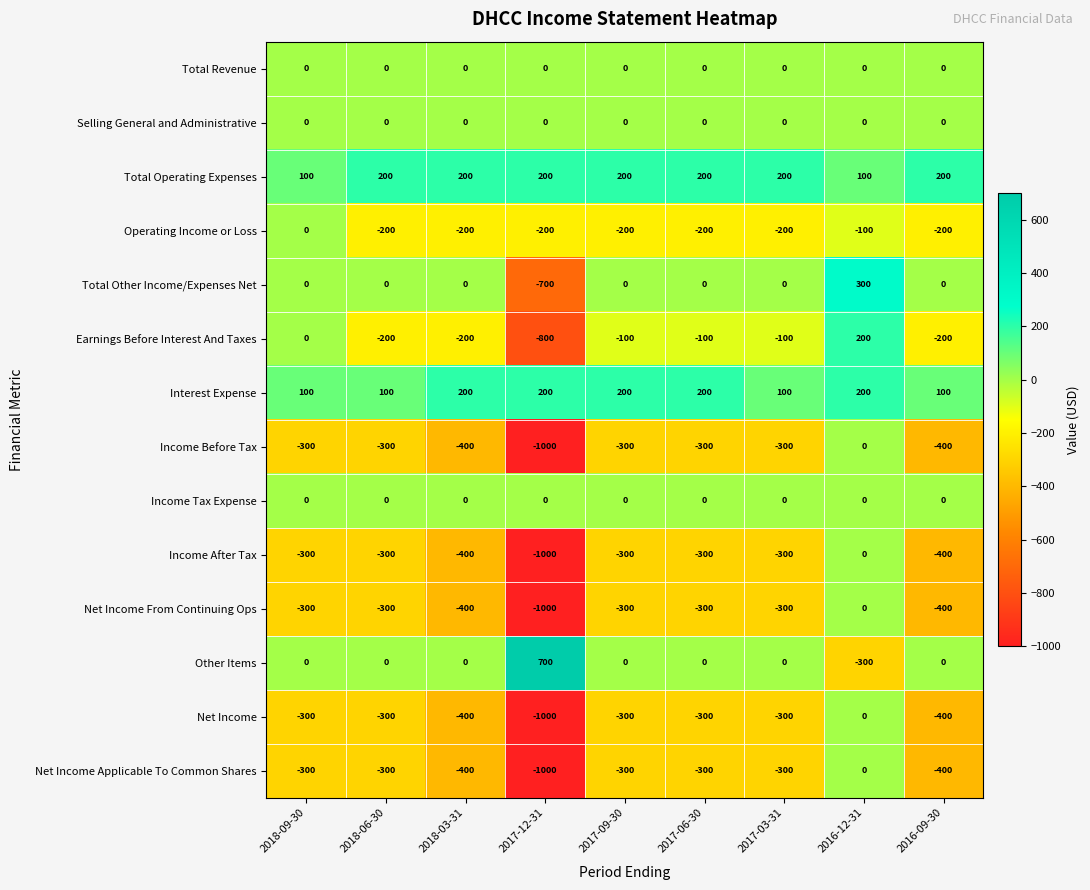

What is the average value of the Net Income From Continuing Ops series?

-367